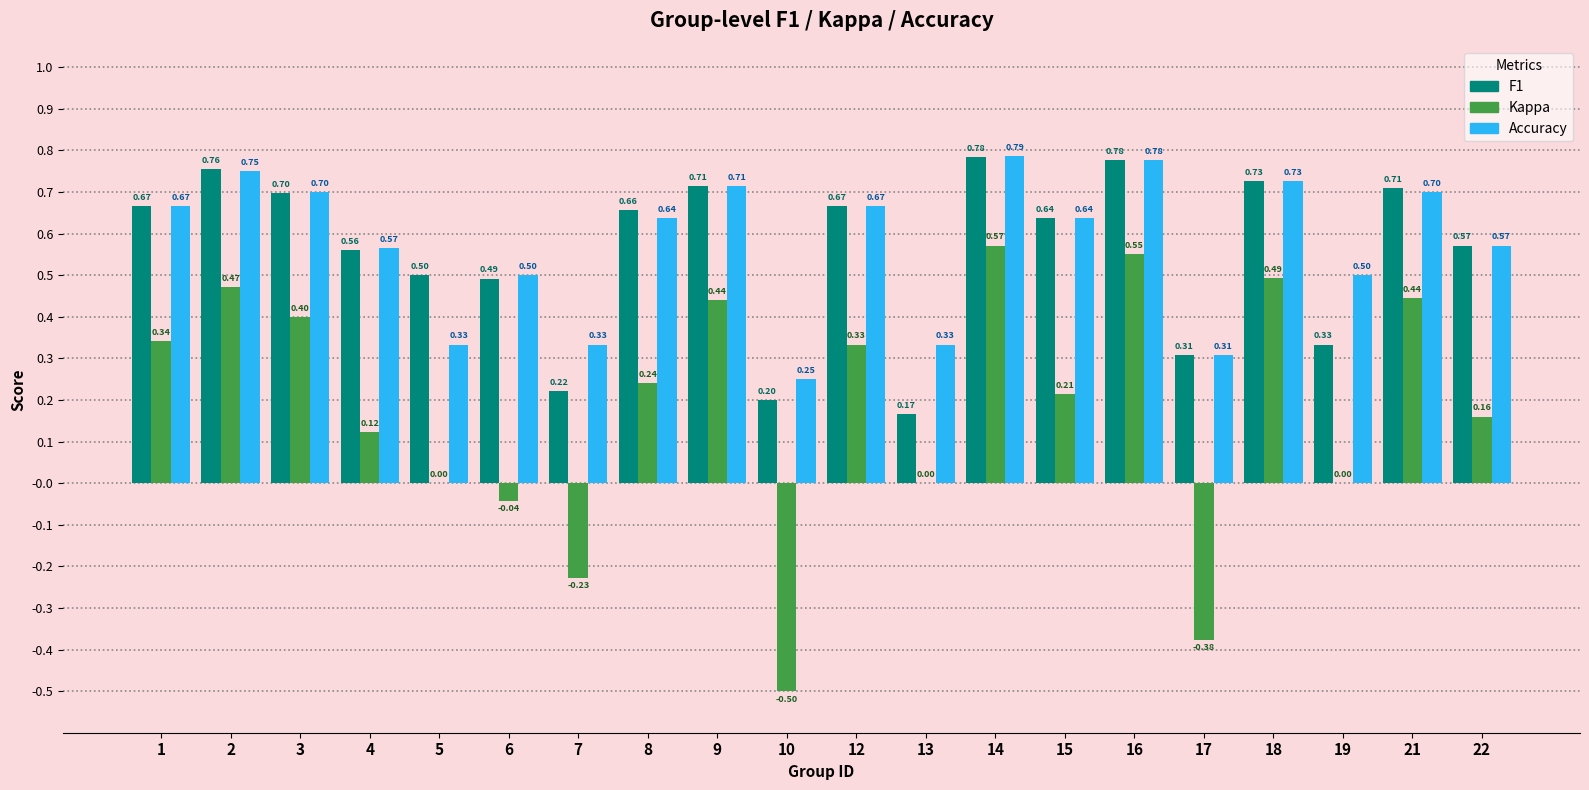

At which category is the sum across all series the highest?

14